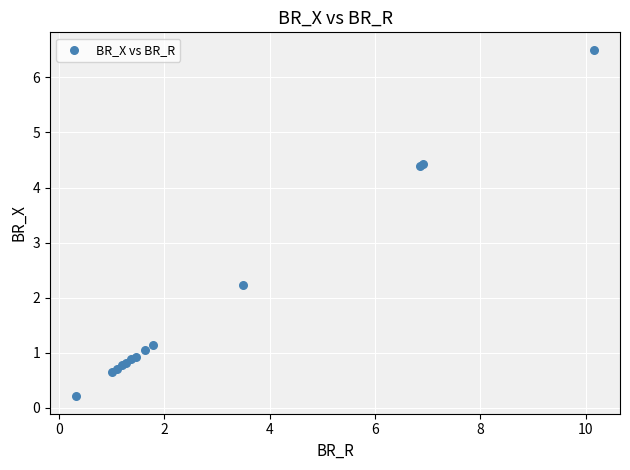

What Y value in the scatter plot is closest to 3?

2.2